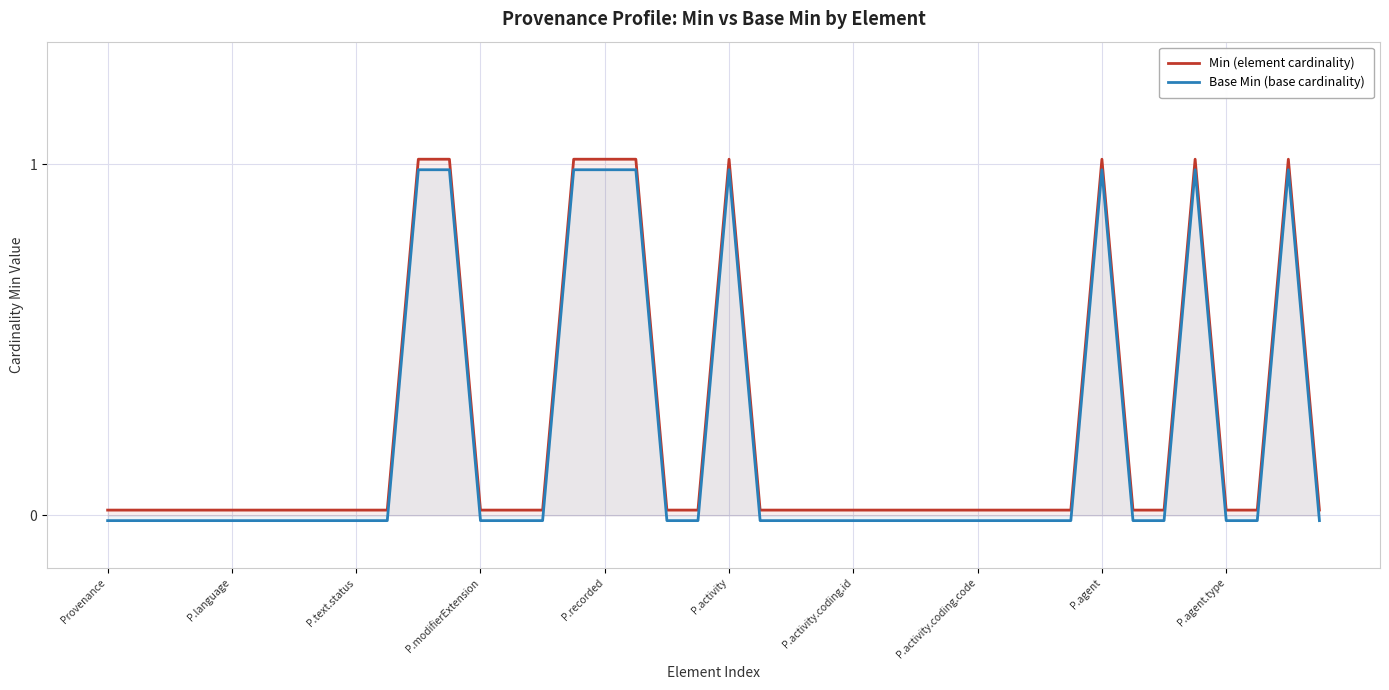

How many categories are shown in the chart?

40